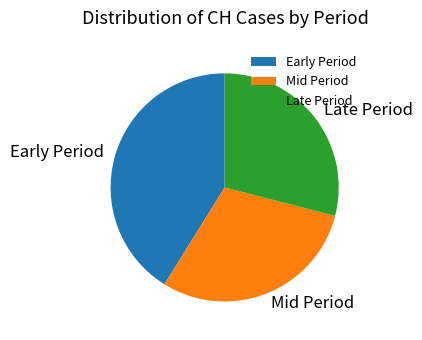

How many slices are in this pie chart?

3